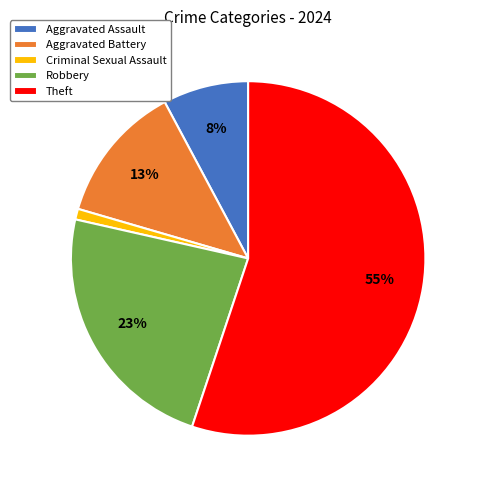

To the nearest percent, what is the average slice percentage?

20%